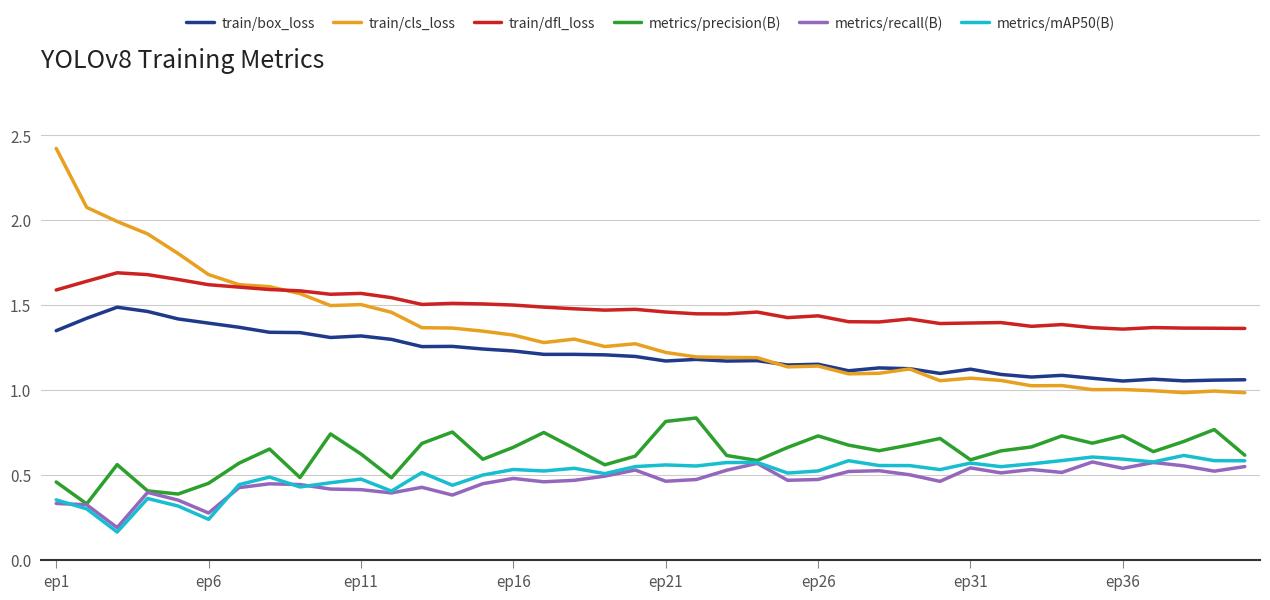

What is the greatest value displayed?

2.4